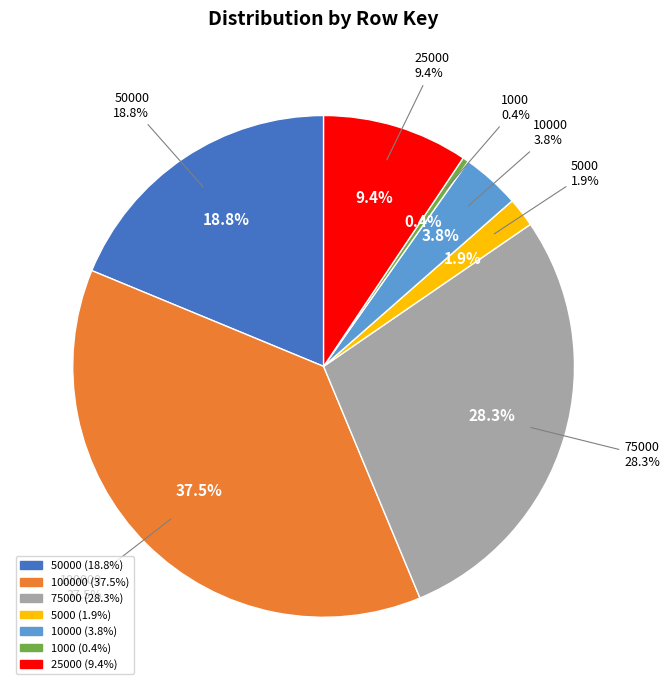

Is 100000 the majority of the pie?

No